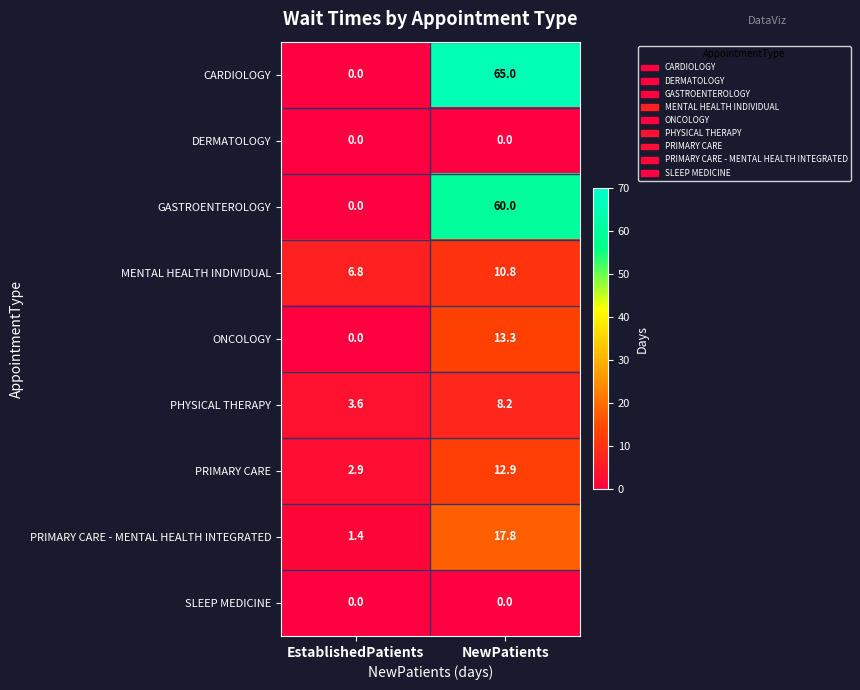

What is the average value of the ONCOLOGY series?

6.7